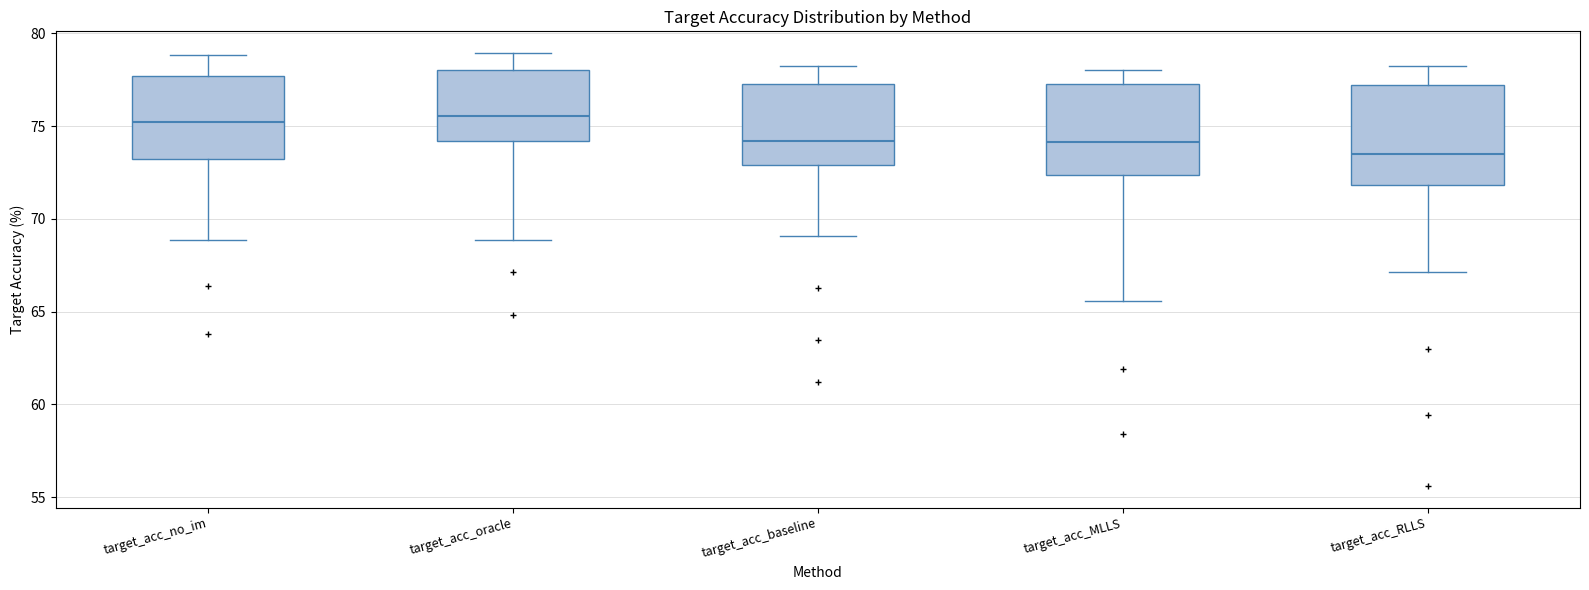

Reading left to right, transcribe this box plot: for each box, give where its median line is, the range the box spans, and where its two whiskers end, as read against the y-axis. The values are not printed on the chart, so give them approximately, as read against the axis.

target_acc_no_im: median 75.0, box 73.0 to 77.5, whiskers 69.0 to 79.0
target_acc_oracle: median 75.5, box 74.0 to 78.0, whiskers 69.0 to 79.0
target_acc_baseline: median 74.0, box 73.0 to 77.5, whiskers 69.0 to 78.0
target_acc_MLLS: median 74.0, box 72.5 to 77.5, whiskers 65.5 to 78.0
target_acc_RLLS: median 73.5, box 72.0 to 77.0, whiskers 67.0 to 78.0